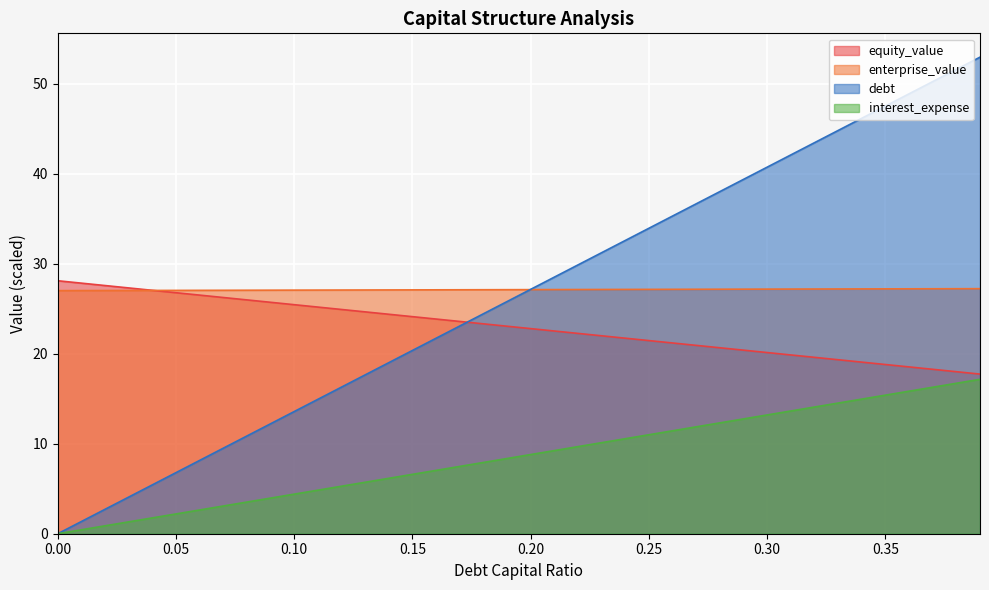

Which series has the widest spread of values?

debt